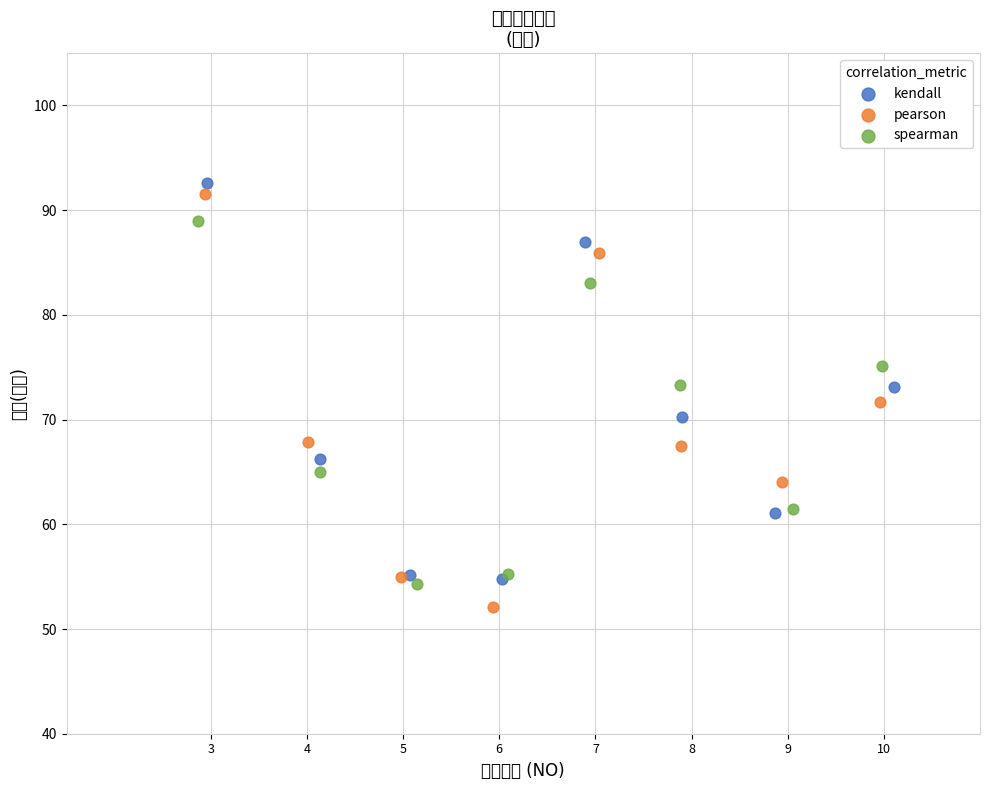

Which series contains the lowest Y value?

pearson